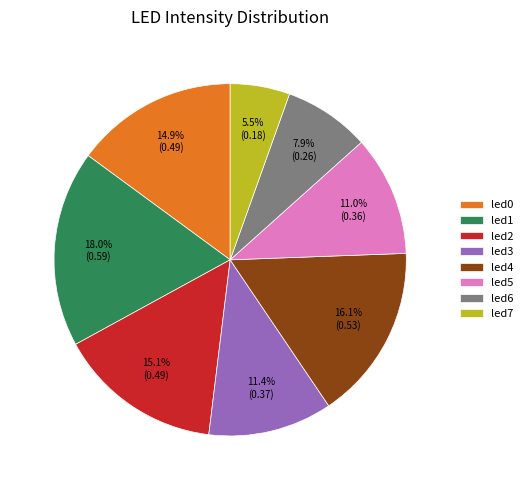

Between led7 and led0, which is larger?

led0